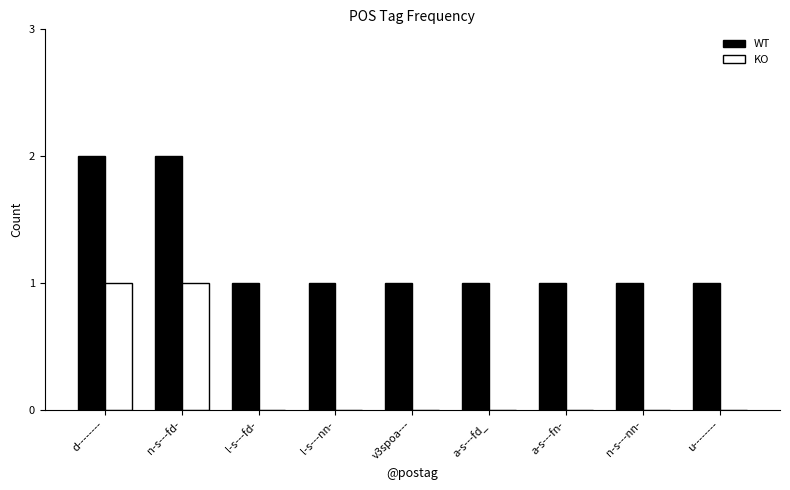

Does the chart contain stacked bars?

No